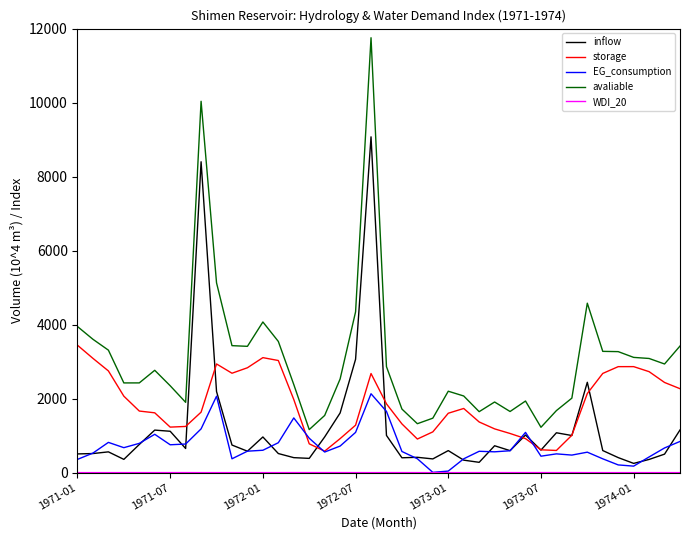

What is the minimum value for avaliable?

1163.3